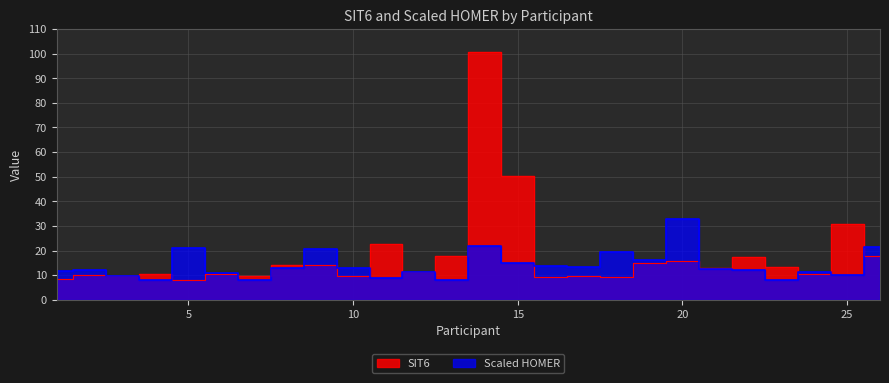

The SIT6 series shows 27.5 at 13. True or false?

False